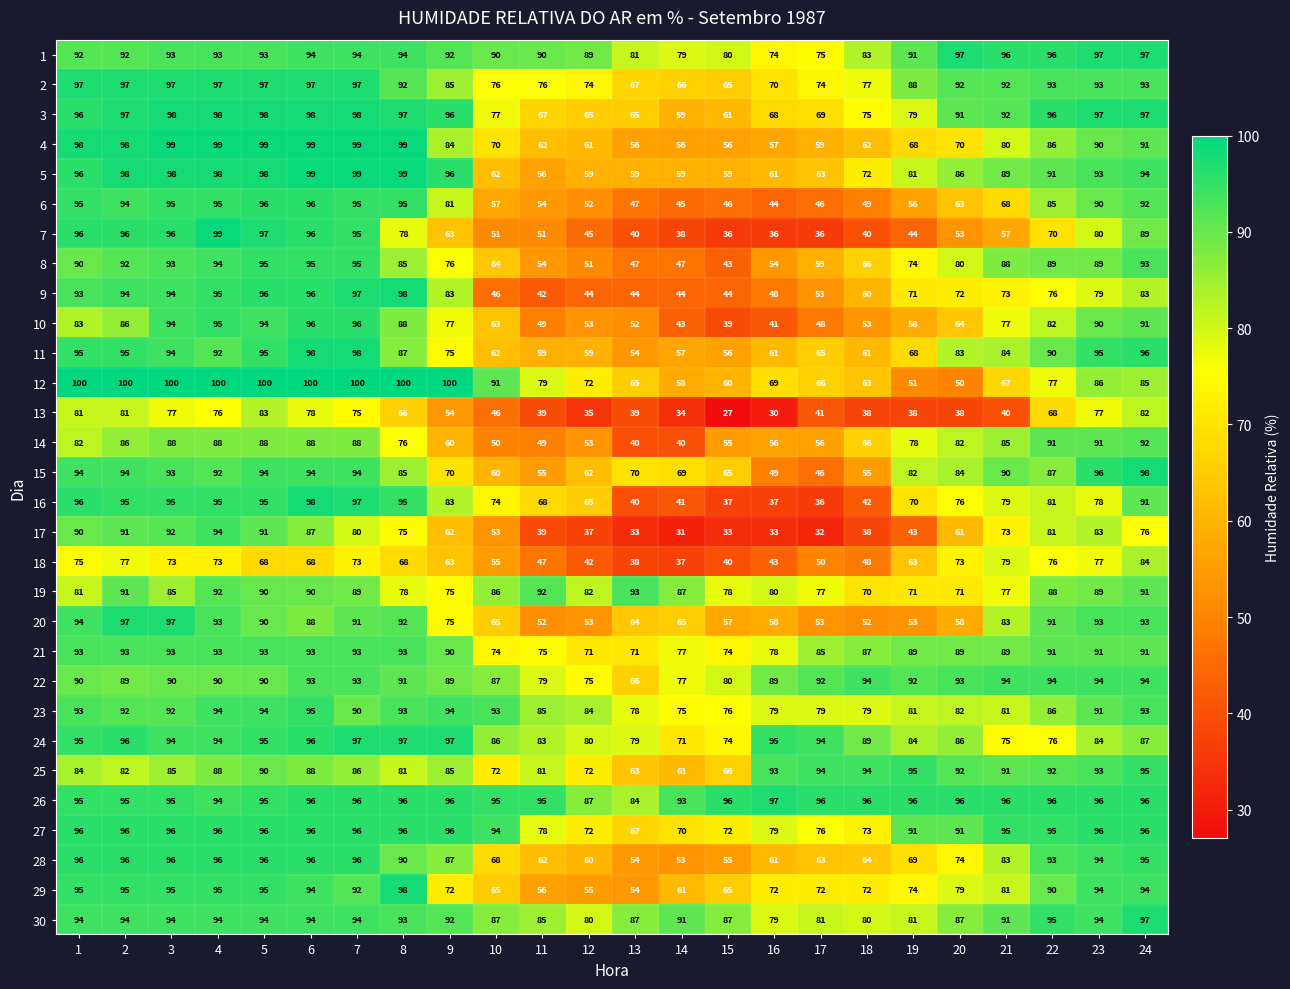

Which category has the lowest value across all series?

15